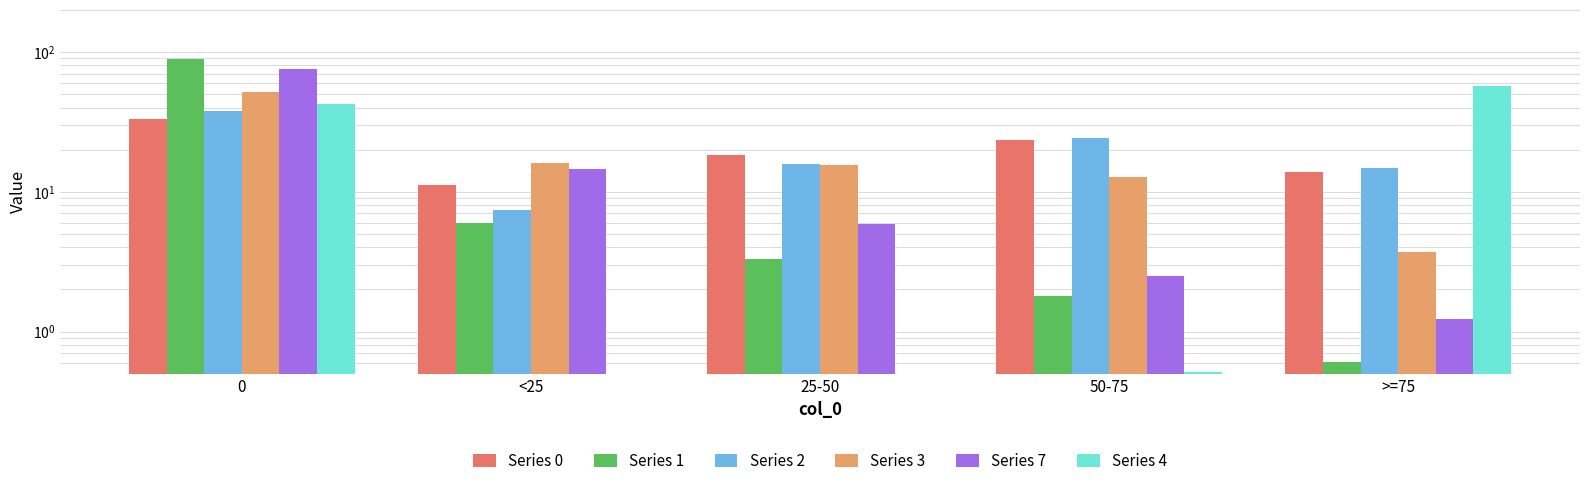

Is the value of Series 0 at 50-75 greater than the value of Series 4 at 25-50?

Yes